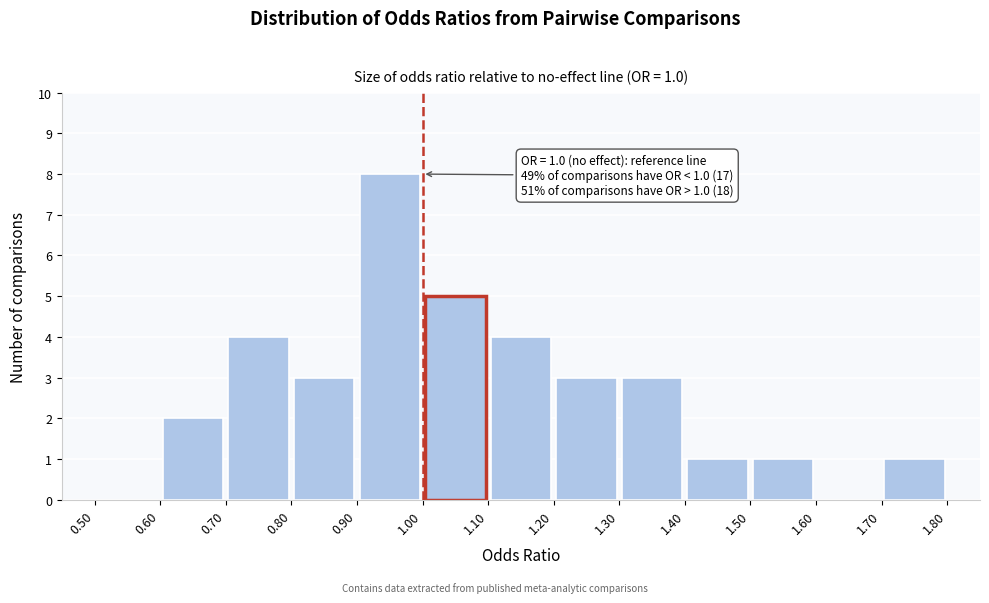

Which range on the x-axis has the tallest bar?

0.90 to 1.00